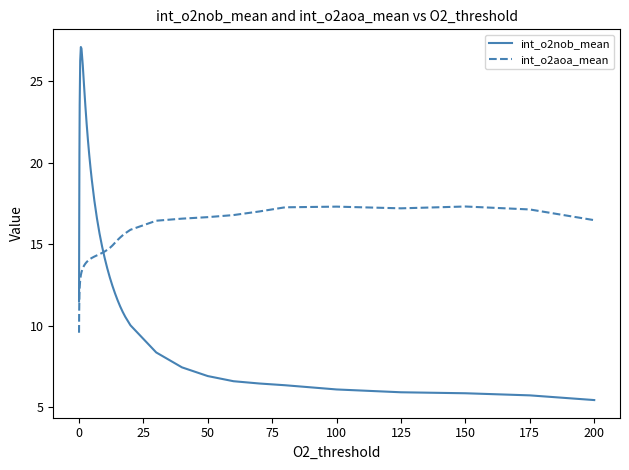

What is the maximum value for int_o2aoa_mean?

17.3